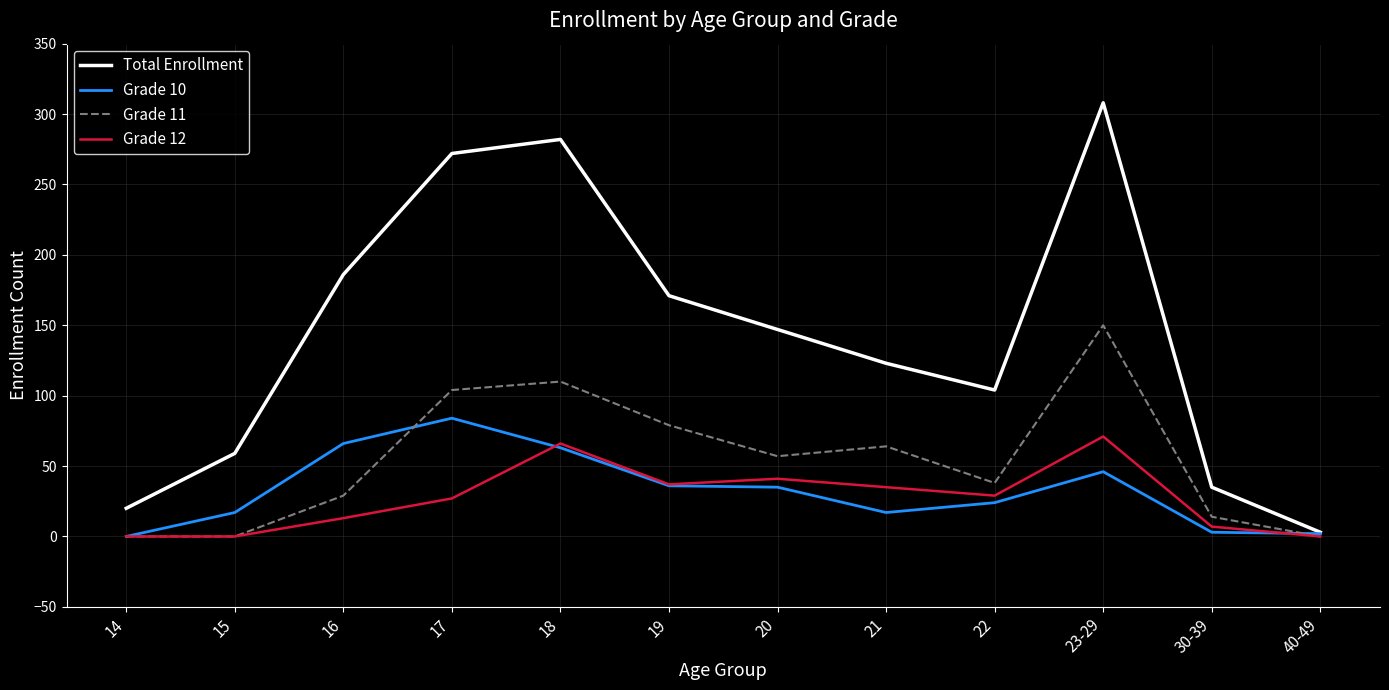

Which series has the largest range (max minus min)?

Total Enrollment